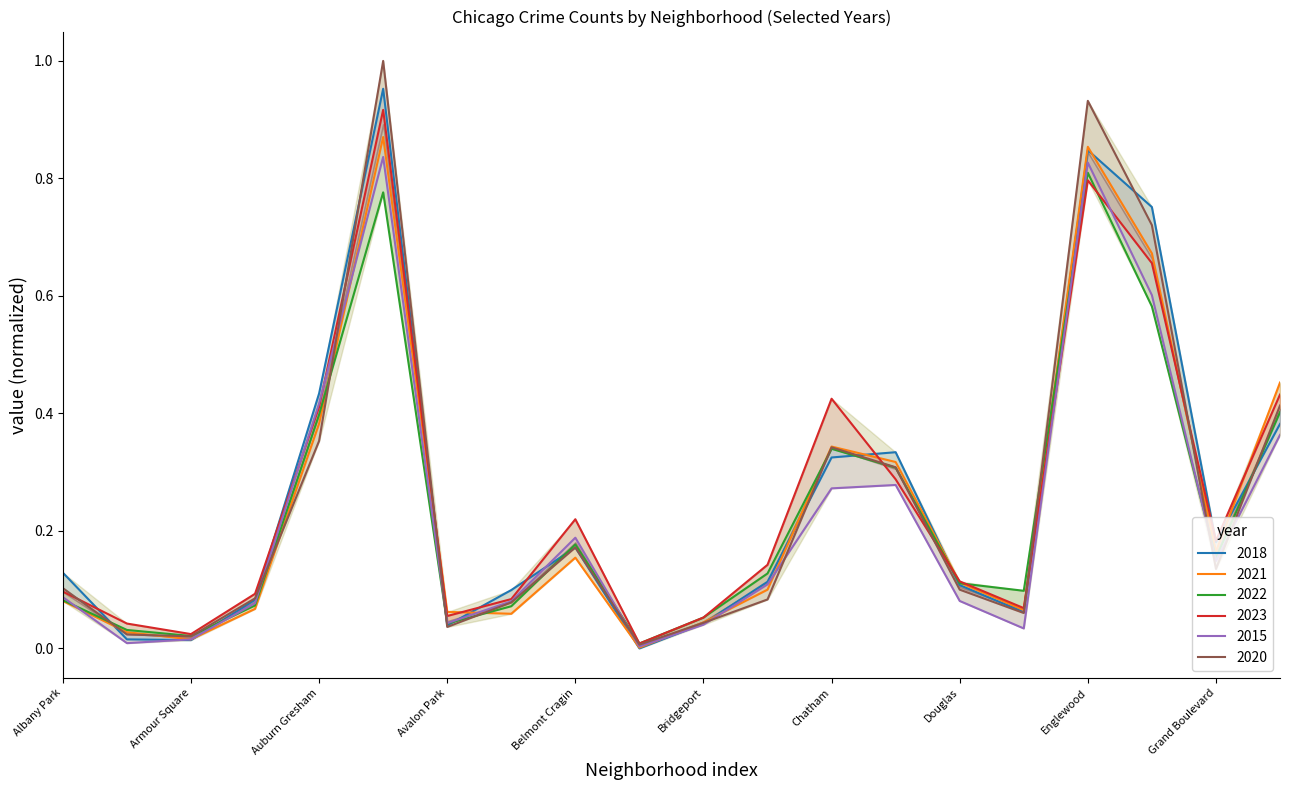

Reading left to right, extract all data points from this chart.

2018: 0.1	0.0	0.0	0.1	0.4	1.0	0.0	0.1	0.2	0.0	0.0	0.1	0.3	0.3	0.1	0.1	0.8	0.8	0.2	0.4
2021: 0.1	0.0	0.0	0.1	0.4	0.9	0.1	0.1	0.2	0.0	0.0	0.1	0.3	0.3	0.1	0.1	0.9	0.7	0.2	0.5
2022: 0.1	0.0	0.0	0.1	0.4	0.8	0.0	0.1	0.2	0.0	0.1	0.1	0.3	0.3	0.1	0.1	0.8	0.6	0.2	0.4
2023: 0.1	0.0	0.0	0.1	0.4	0.9	0.1	0.1	0.2	0.0	0.1	0.1	0.4	0.3	0.1	0.1	0.8	0.7	0.2	0.4
2015: 0.1	0.0	0.0	0.1	0.4	0.8	0.0	0.1	0.2	0.0	0.0	0.1	0.3	0.3	0.1	0.0	0.8	0.6	0.1	0.4
2020: 0.1	0.0	0.0	0.1	0.4	1.0	0.0	0.1	0.2	0.0	0.0	0.1	0.3	0.3	0.1	0.1	0.9	0.7	0.1	0.4